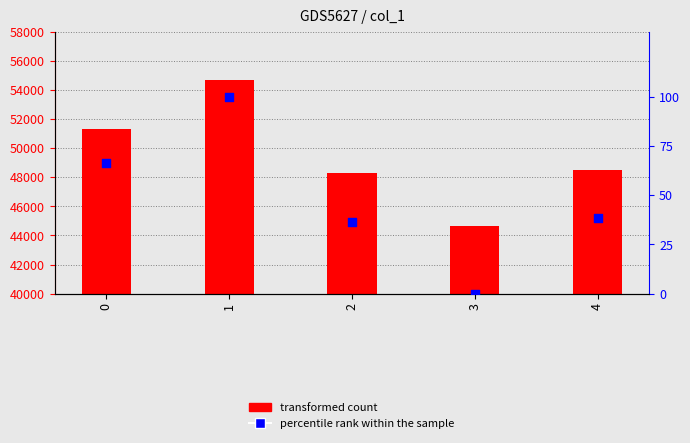

Which series has the widest spread of Y values?

transformed count